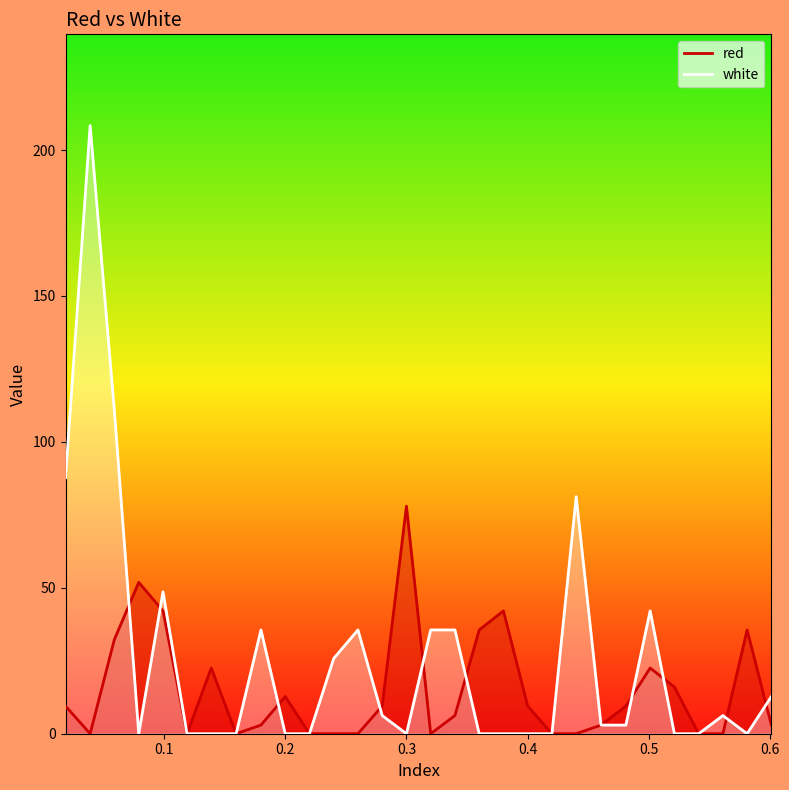

What is the maximum value shown in the chart?

208.4